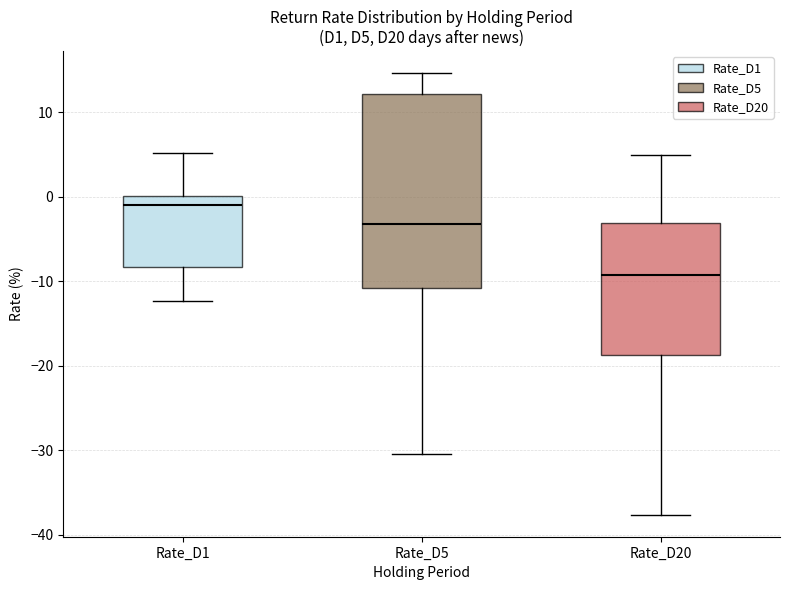

Where does the median line of the box for Rate_D1 sit on the y-axis? The values are not printed on the chart, so give them approximately, as read against the axis.

-1